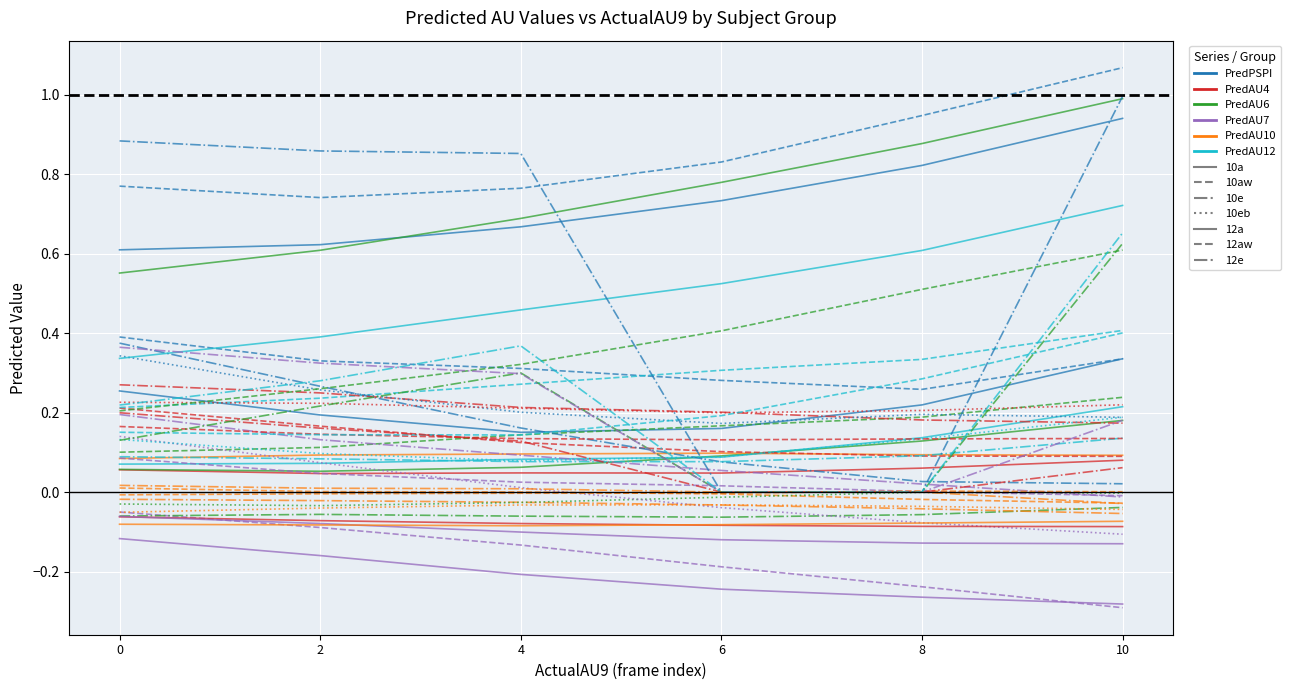

What is the average value of the PredAU12 series?

0.1